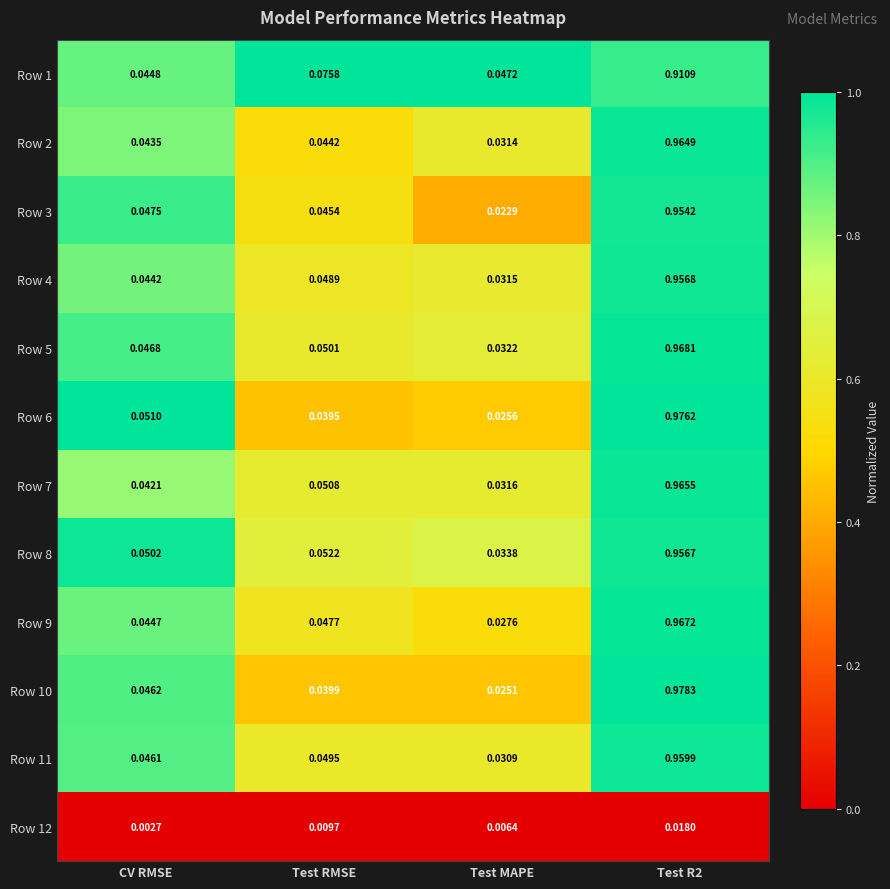

At CV RMSE, list the series in order from smallest to largest.

Row 12, Row 7, Row 2, Row 4, Row 9, Row 1, Row 11, Row 10, Row 5, Row 3, Row 8, Row 6